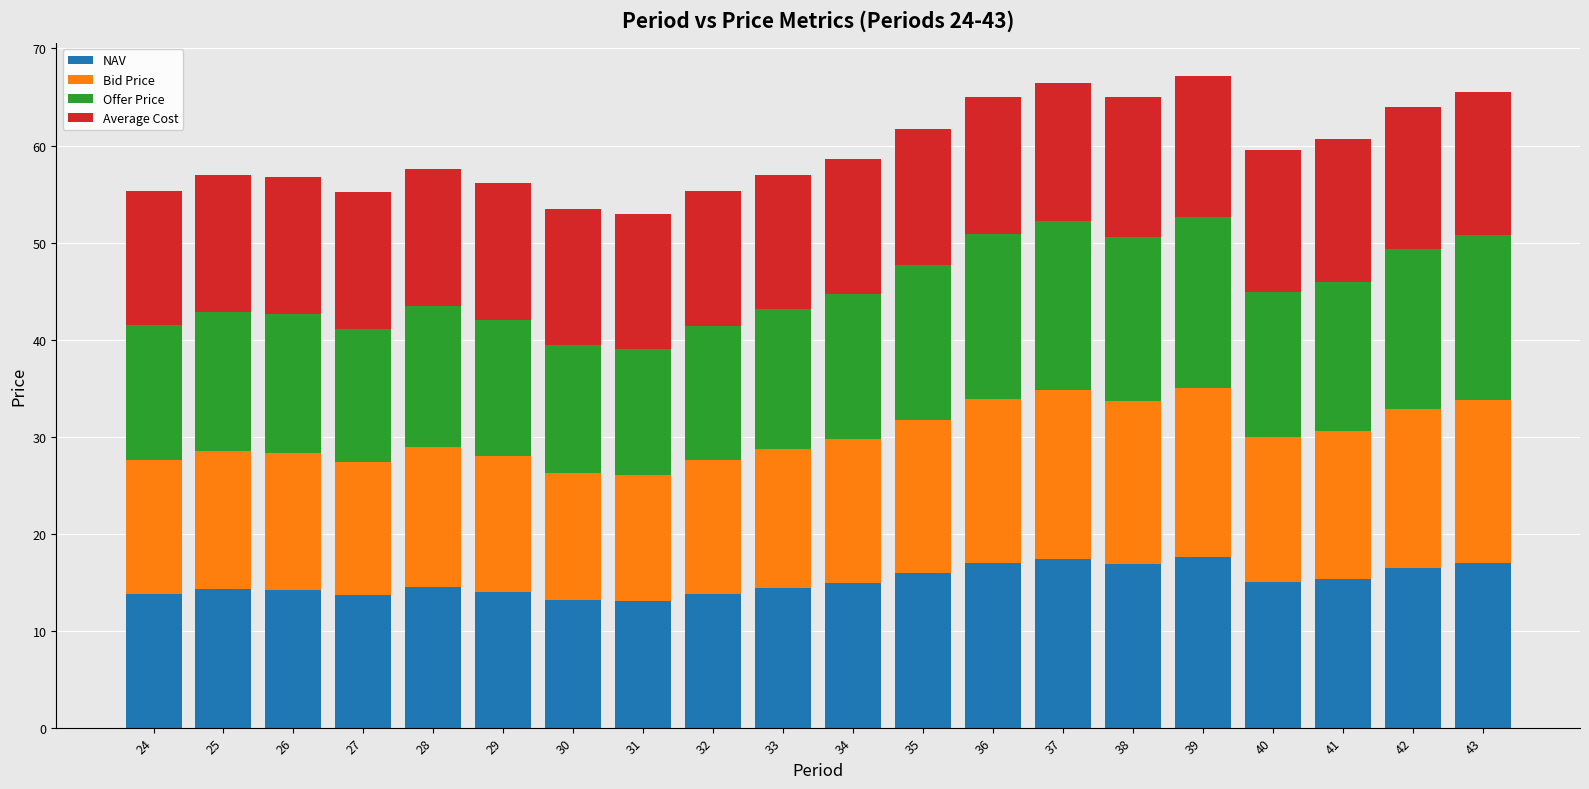

What is the sum of the NAV values at 32 and 26?

28.0